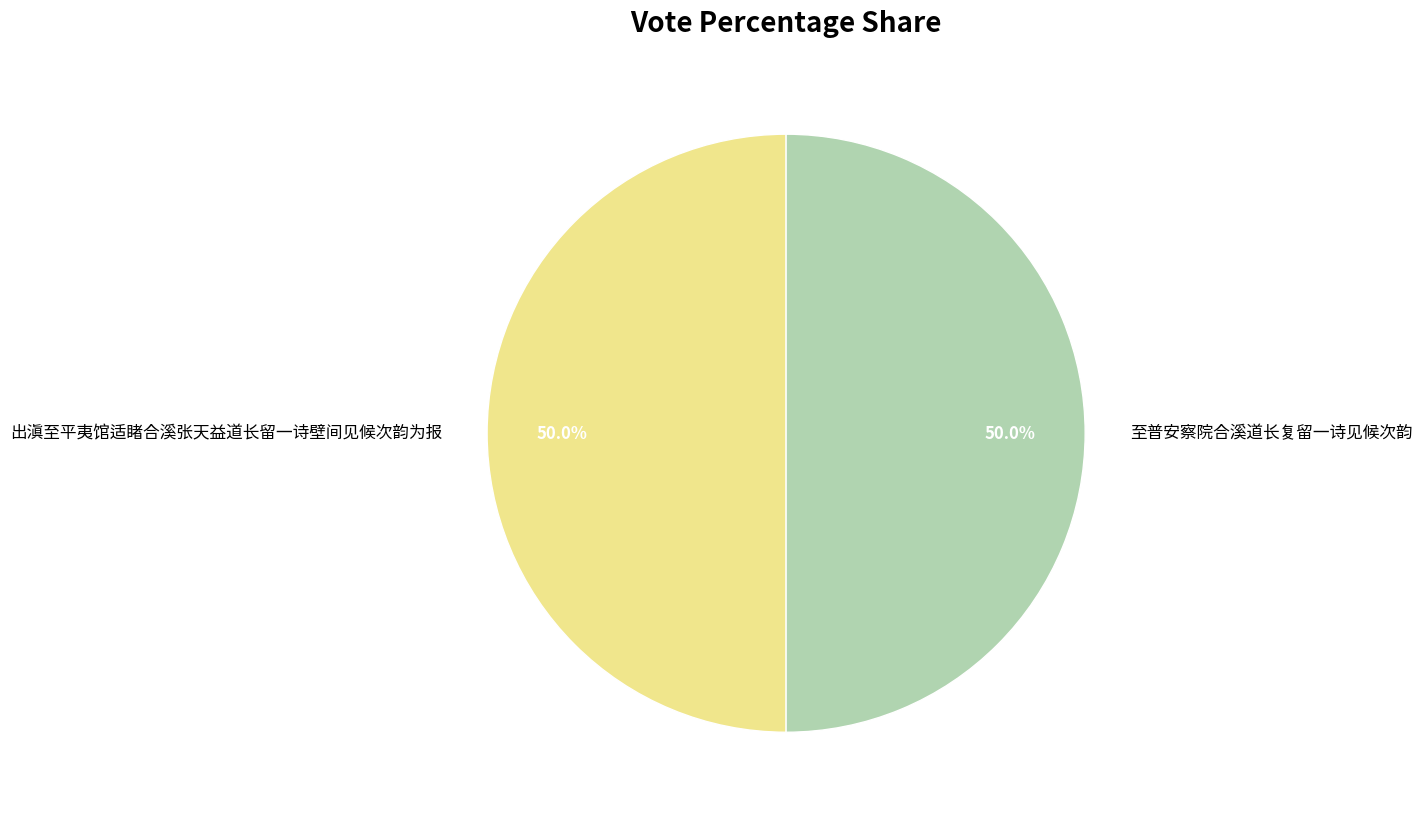

Is the sum of 至普安察院合溪道长复留一诗见候次韵 and 出滇至平夷馆适睹合溪张天益道长留一诗壁间见候次韵为报 greater than half?

Yes